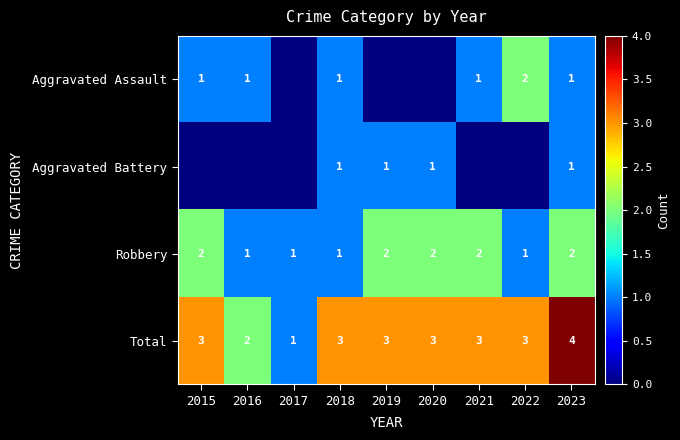

How many values in the Robbery series are below 2?

4